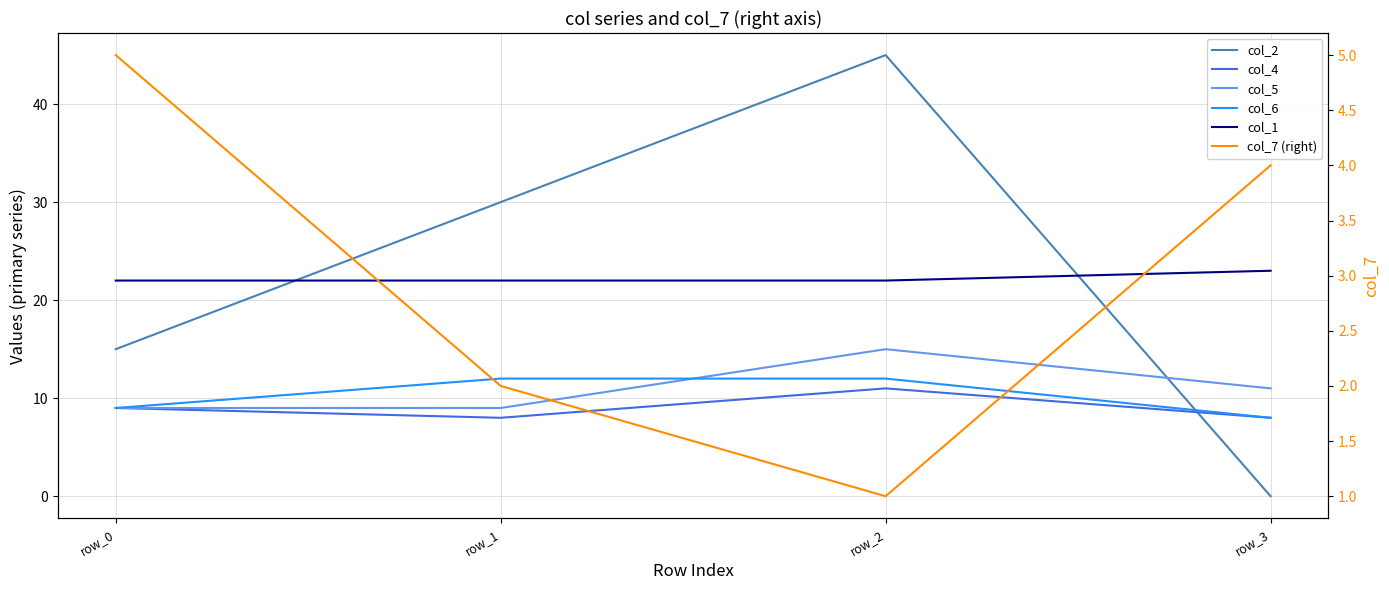

Which category has the lowest value in the col_5 series?

row_0